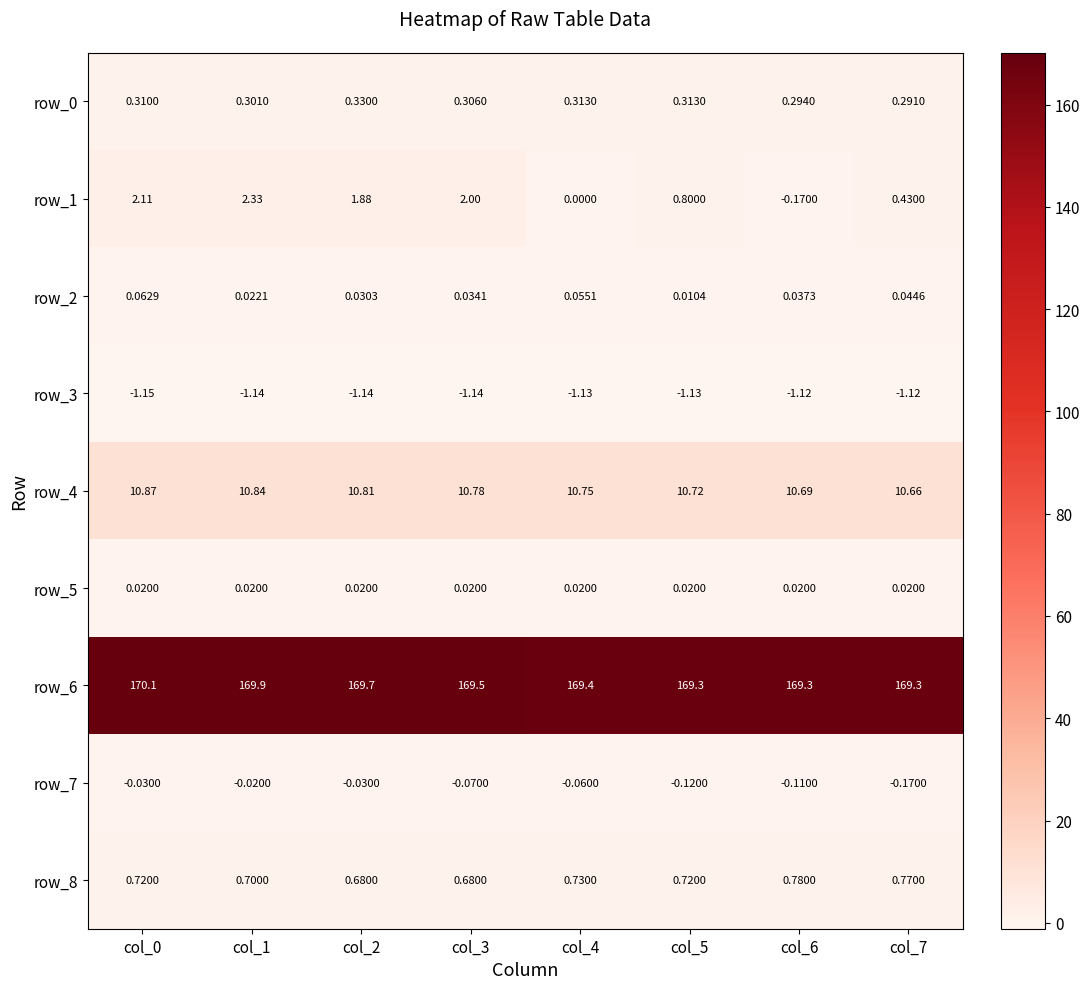

Is the value of row_2 at col_1 greater than the value of row_7 at col_5?

Yes